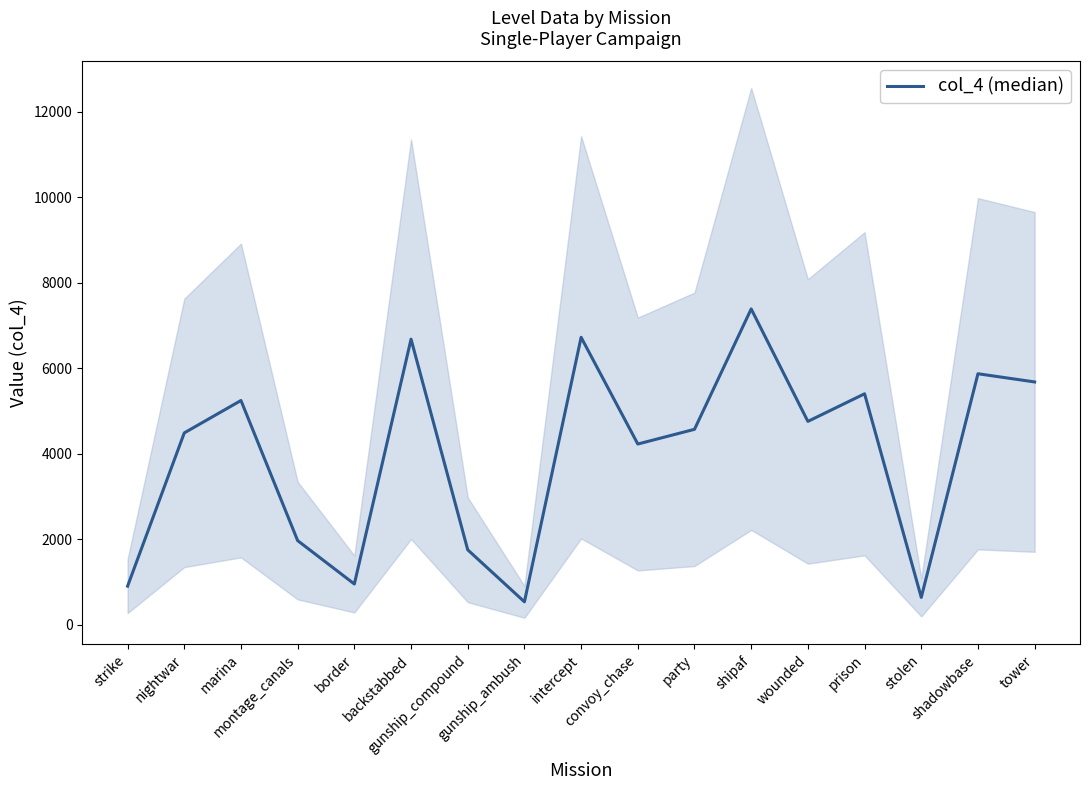

What is the change in value from backstabbed to intercept?

+43